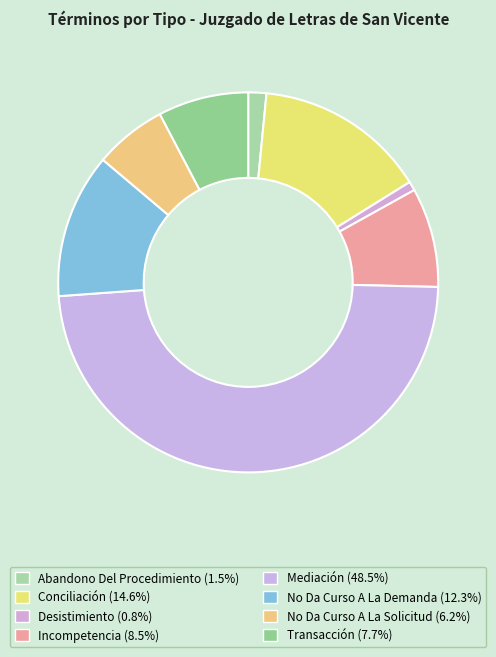

Count the number of slices in the pie.

8